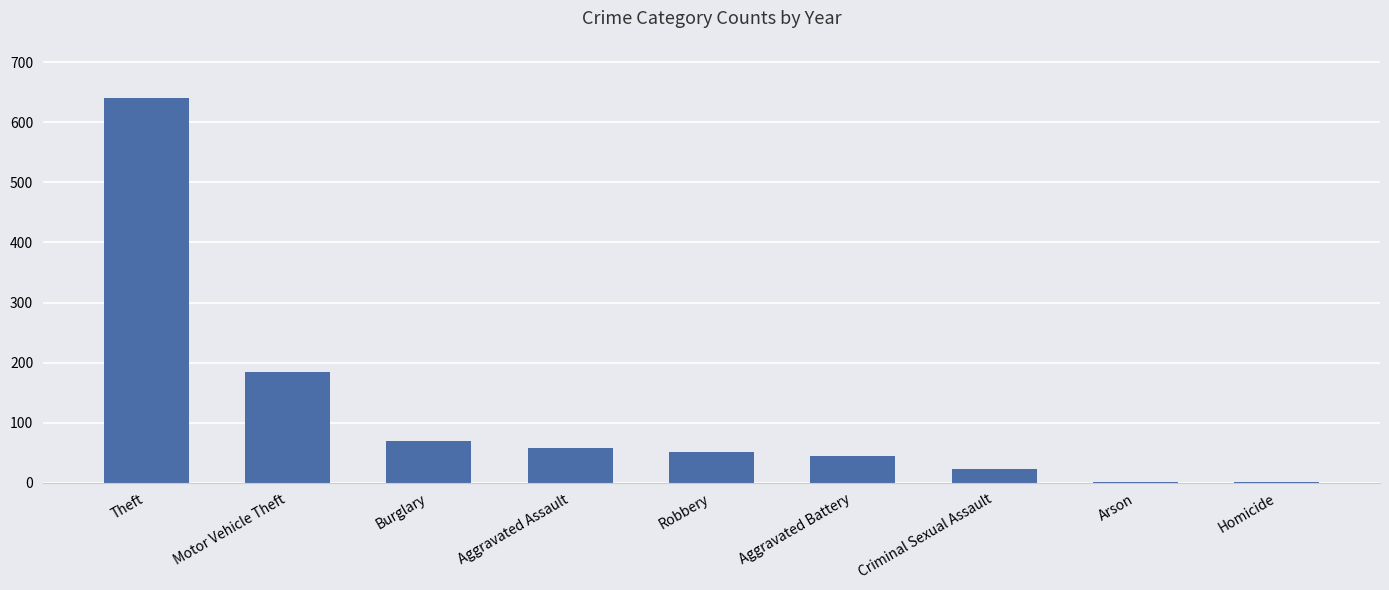

The chart shows a value of 243 at Theft. True or false?

False